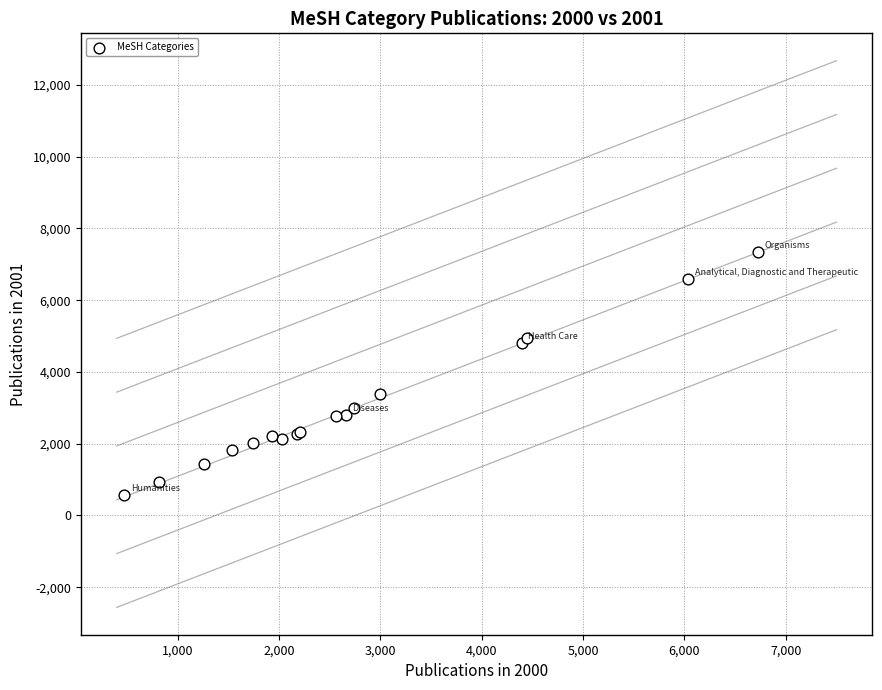

What Y value in the scatter plot is closest to 3953?

3384